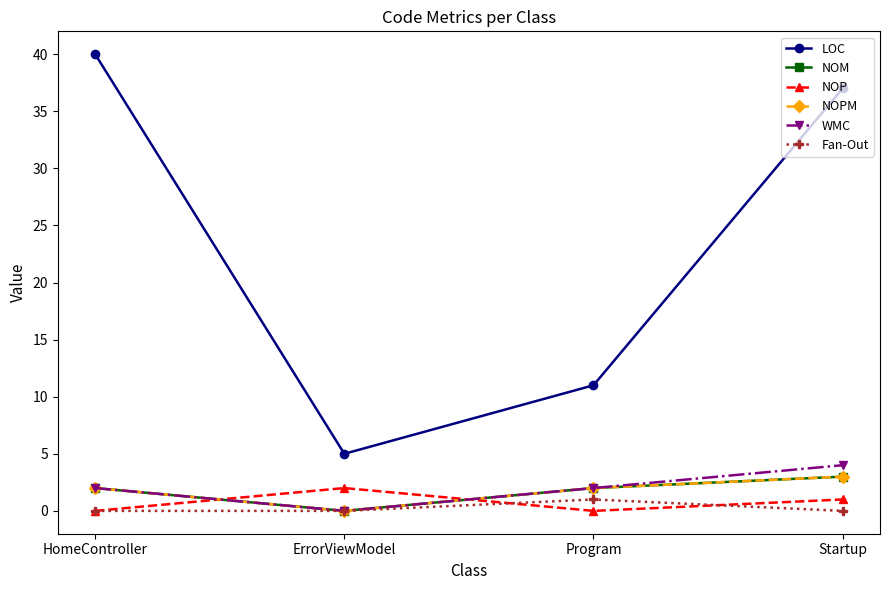

Count the WMC values in the range 2 to 4.

3